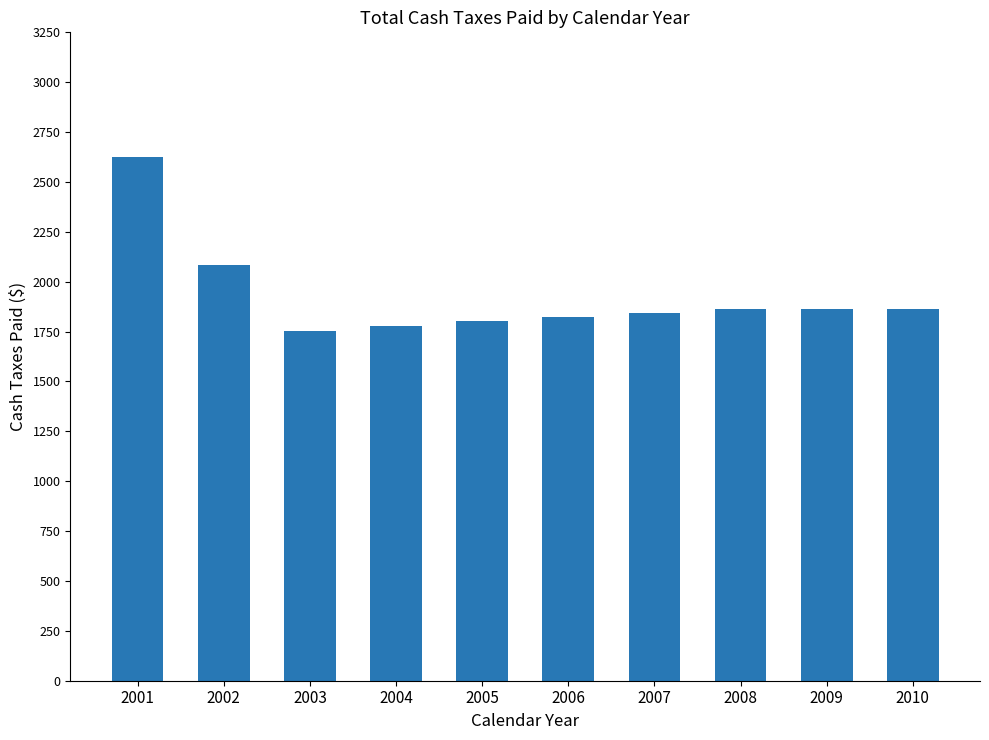

Approximately how many times larger is the value at 2001 compared to 2006?

1.4